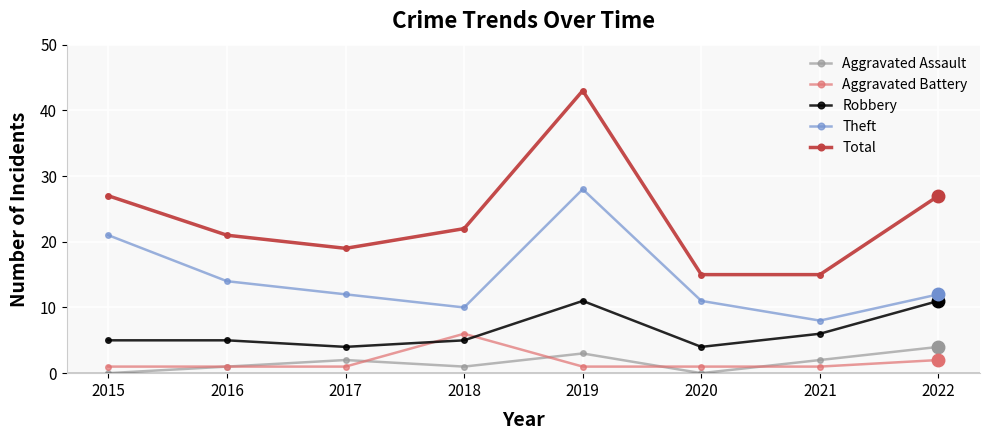

Is the value of Aggravated Battery at 2020 greater than the value of Theft at 2021?

No